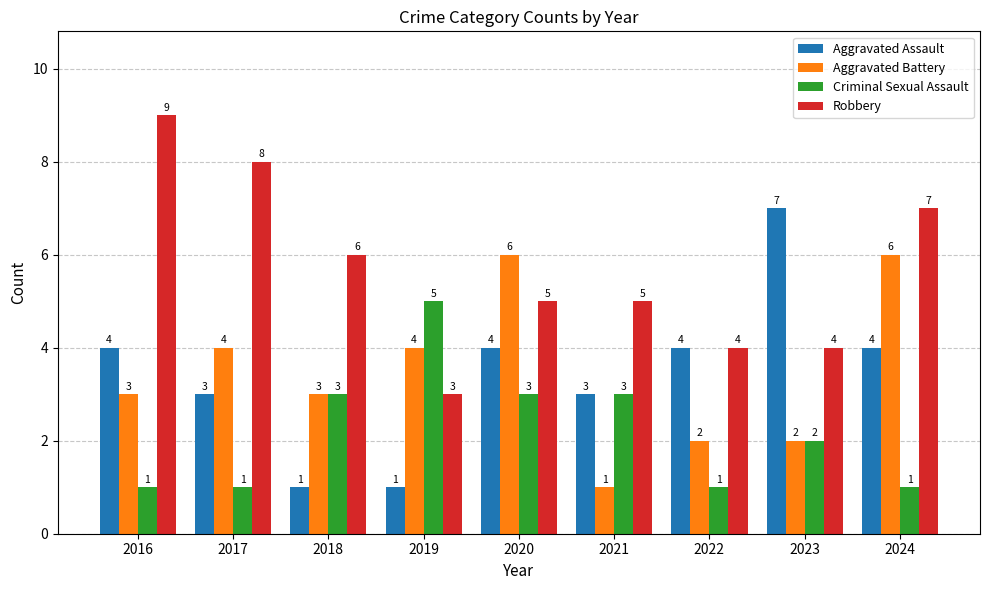

Reading left to right, list all the values displayed in this chart.

Aggravated Assault: 4	3	1	1	4	3	4	7	4
Aggravated Battery: 3	4	3	4	6	1	2	2	6
Criminal Sexual Assault: 1	1	3	5	3	3	1	2	1
Robbery: 9	8	6	3	5	5	4	4	7